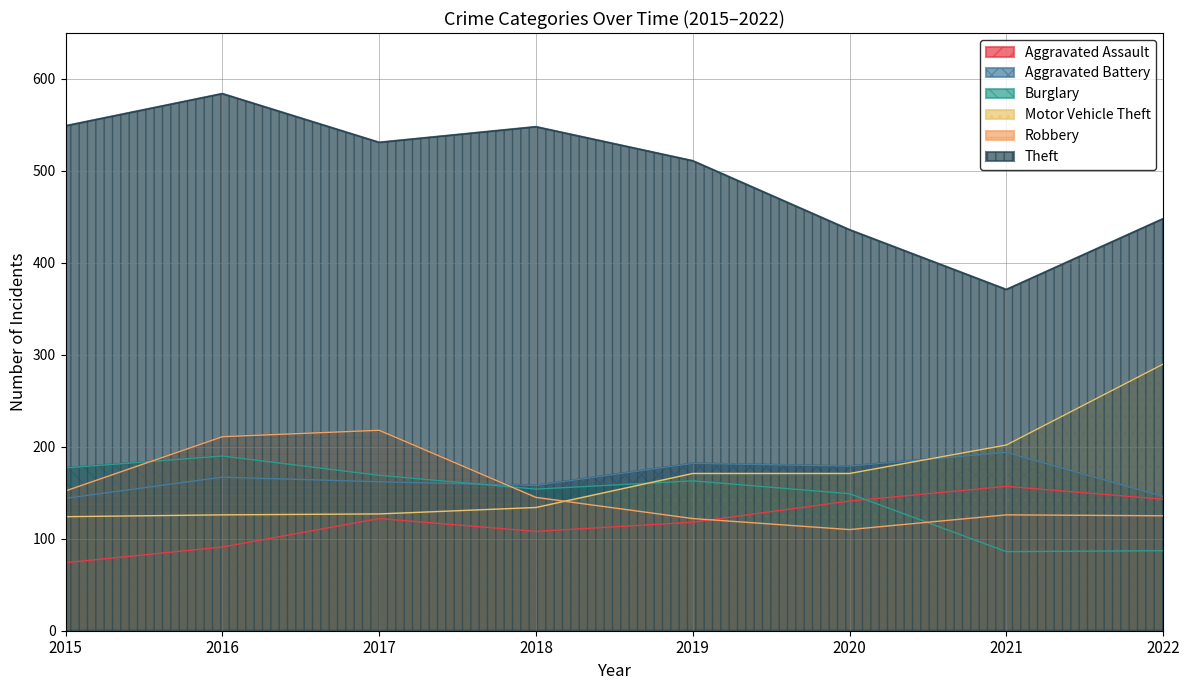

The value of Aggravated Assault at 2018 is 167. True or false?

False